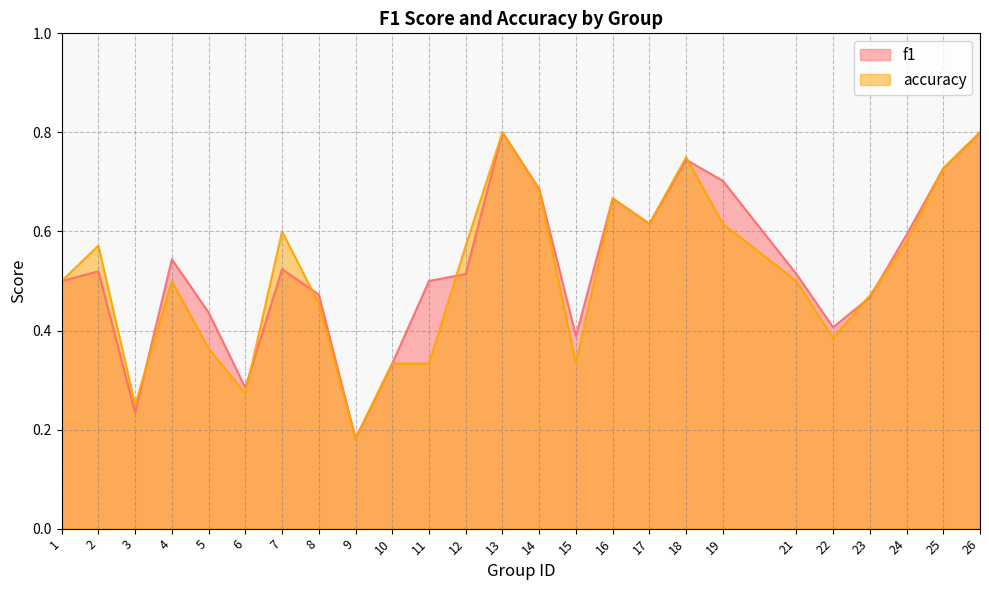

Reading left to right, transcribe all the data shown in this chart.

f1: 0.5	0.5	0.2	0.5	0.4	0.3	0.5	0.5	0.2	0.3	0.5	0.5	0.8	0.7	0.4	0.7	0.6	0.7	0.7	0.5	0.4	0.5	0.6	0.7	0.8
accuracy: 0.5	0.6	0.2	0.5	0.4	0.3	0.6	0.5	0.2	0.3	0.3	0.6	0.8	0.7	0.3	0.7	0.6	0.8	0.6	0.5	0.4	0.5	0.6	0.7	0.8